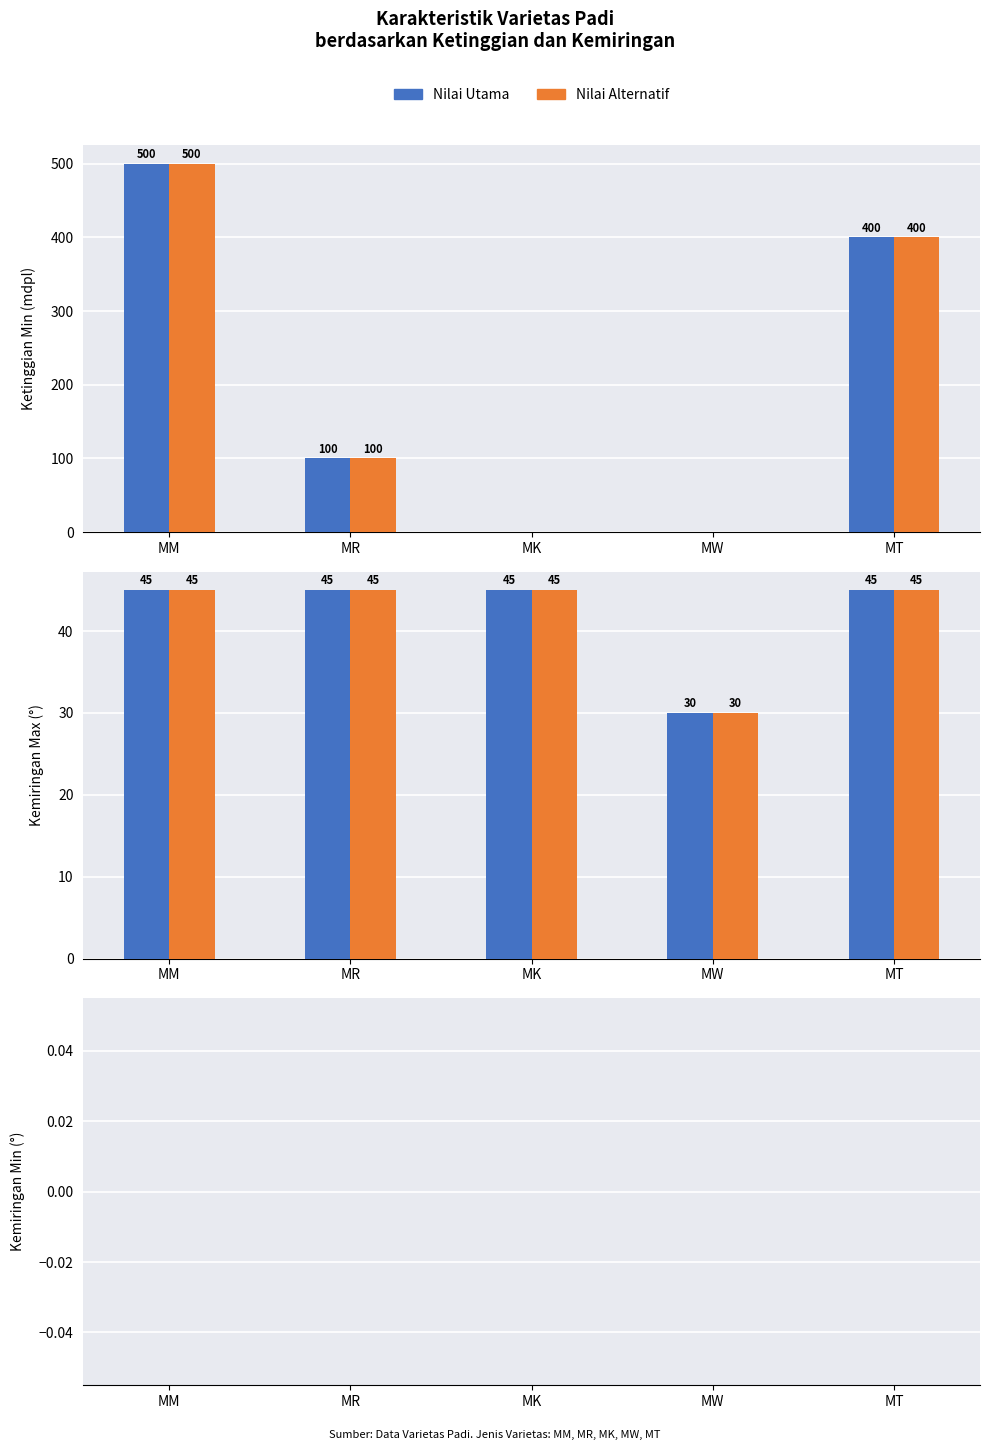

What is the difference between the highest and lowest values at MW?

30